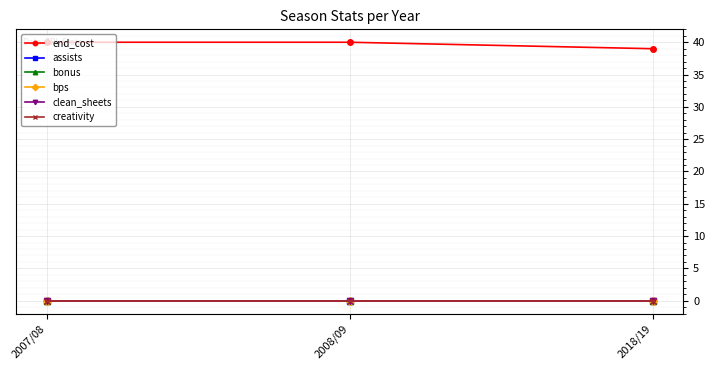

How many distinct data groups are displayed?

6